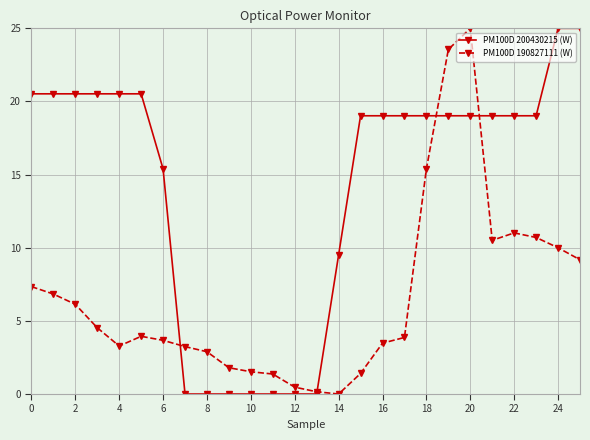

Which series has the largest total across all categories?

PM100D 200430215 (W)